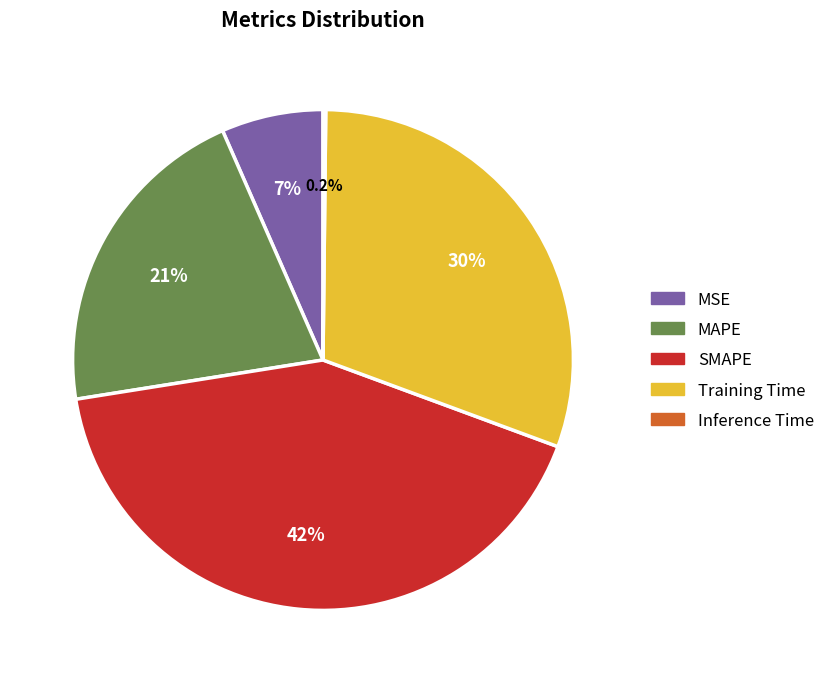

What percentage is NOT represented by MAPE?

79.1%